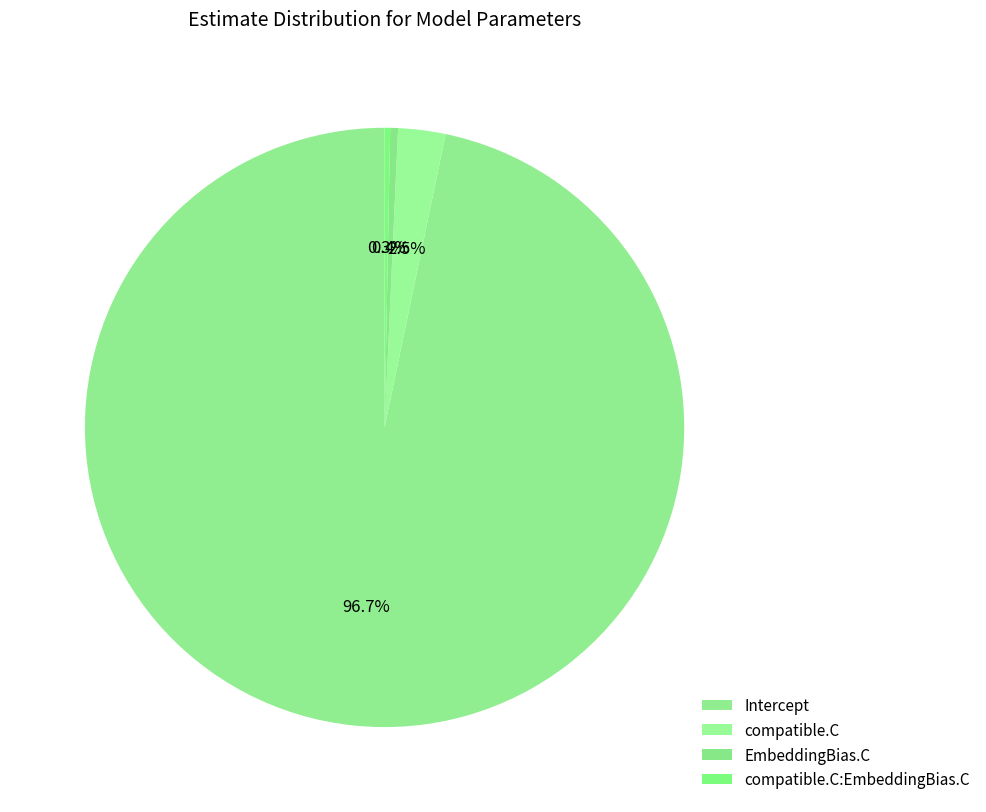

Count the number of slices in the pie.

4